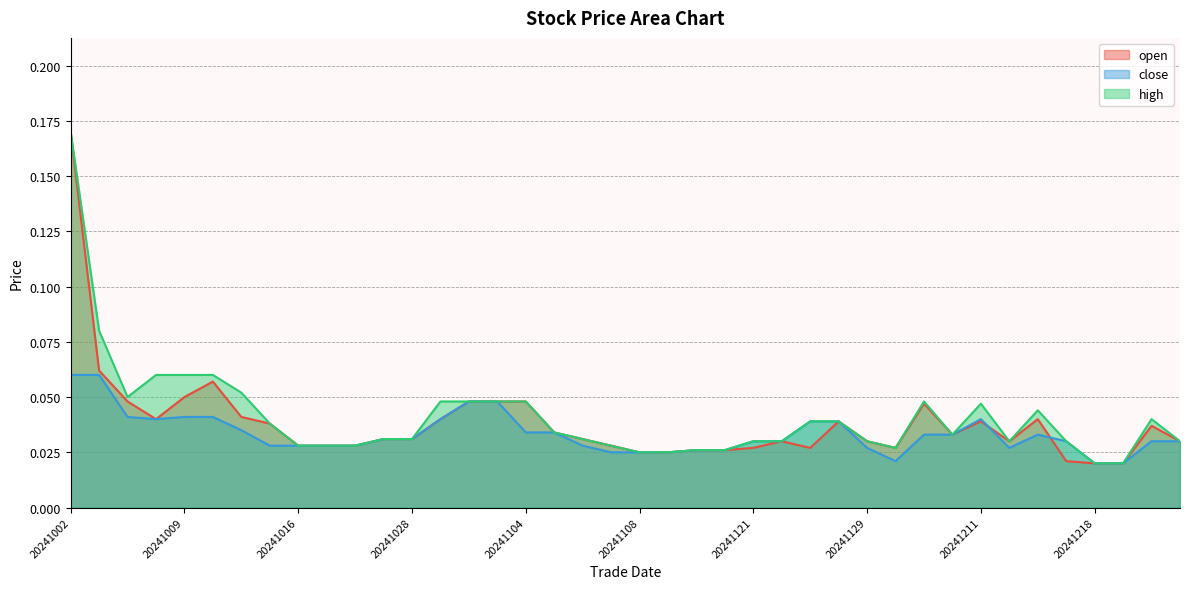

Which series changed the most between 20241101 and 20241125?

open